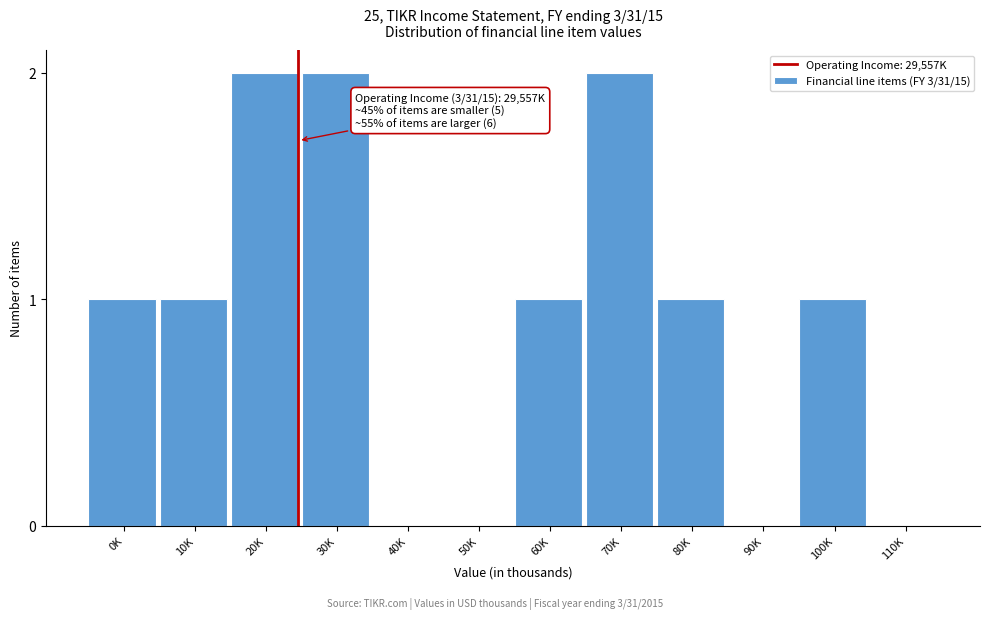

Reading left to right, extract all data points from this chart.

0K=1	10K=1	20K=2	30K=2	40K=0	50K=0	60K=1	70K=2	80K=1	90K=0	100K=1	110K=0